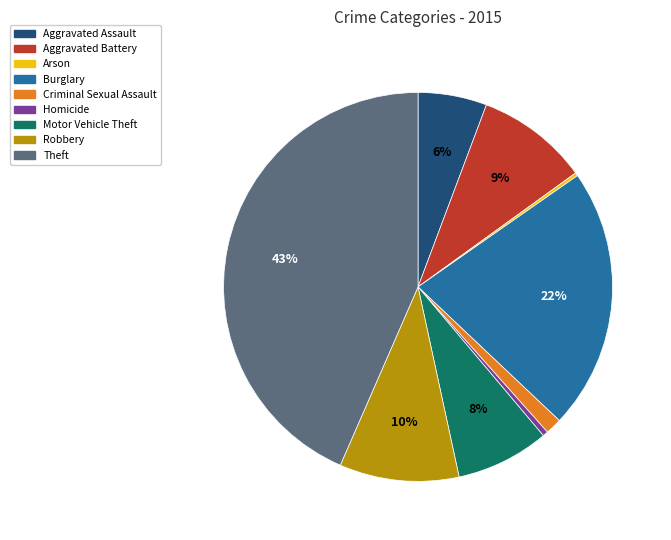

Which has a higher value, Criminal Sexual Assault or Robbery?

Robbery